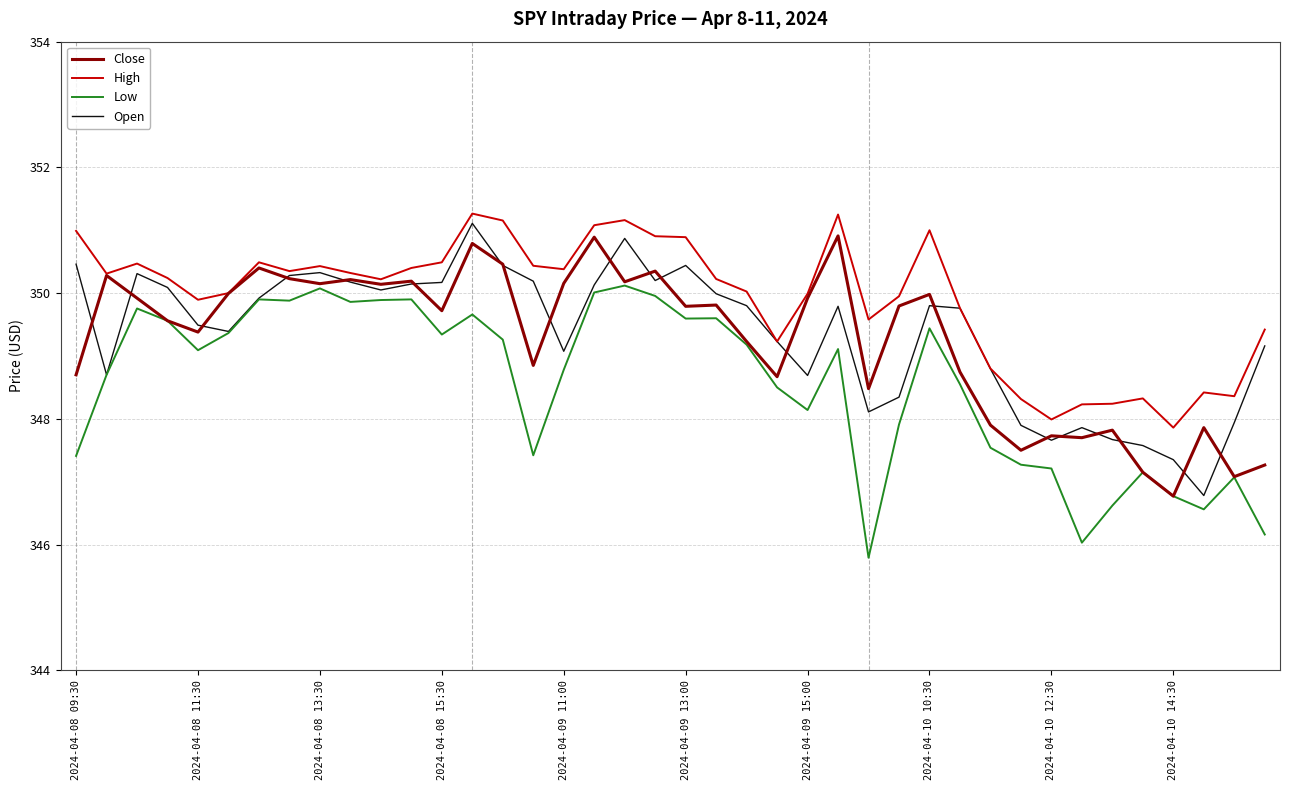

What is the lowest value of the Open series?

346.8